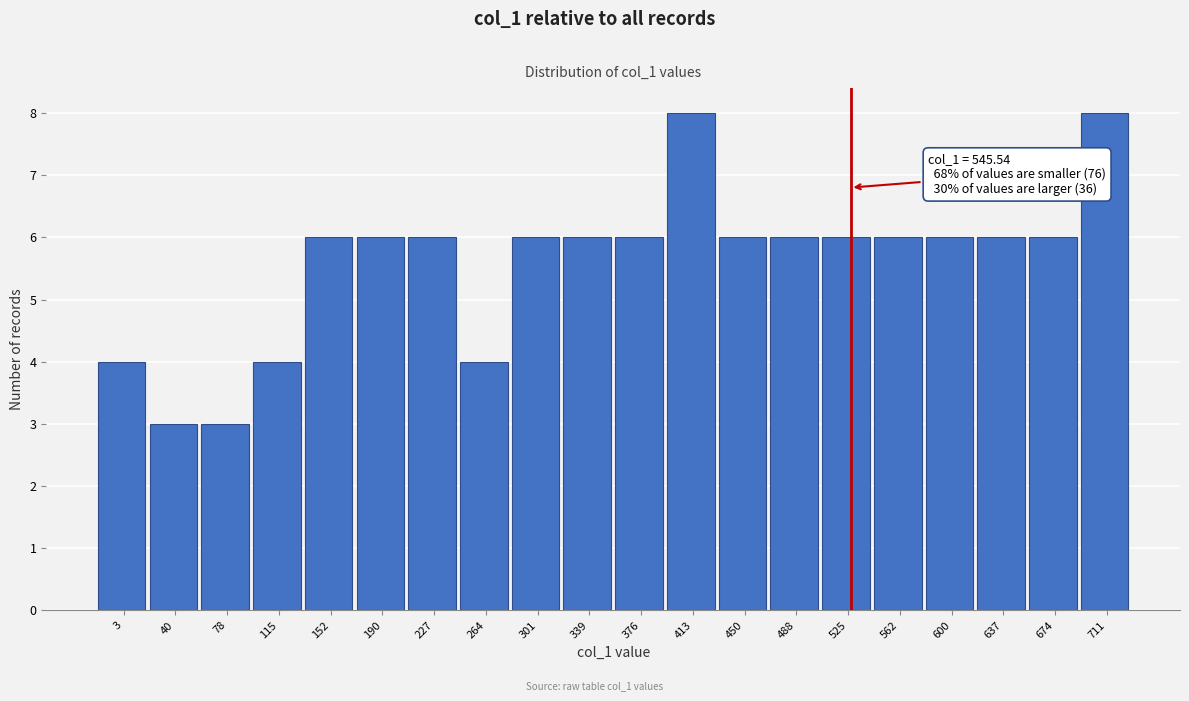

Reading left to right, extract all data points from this chart.

4	3	3	4	6	6	6	4	6	6	6	8	6	6	6	6	6	6	6	8